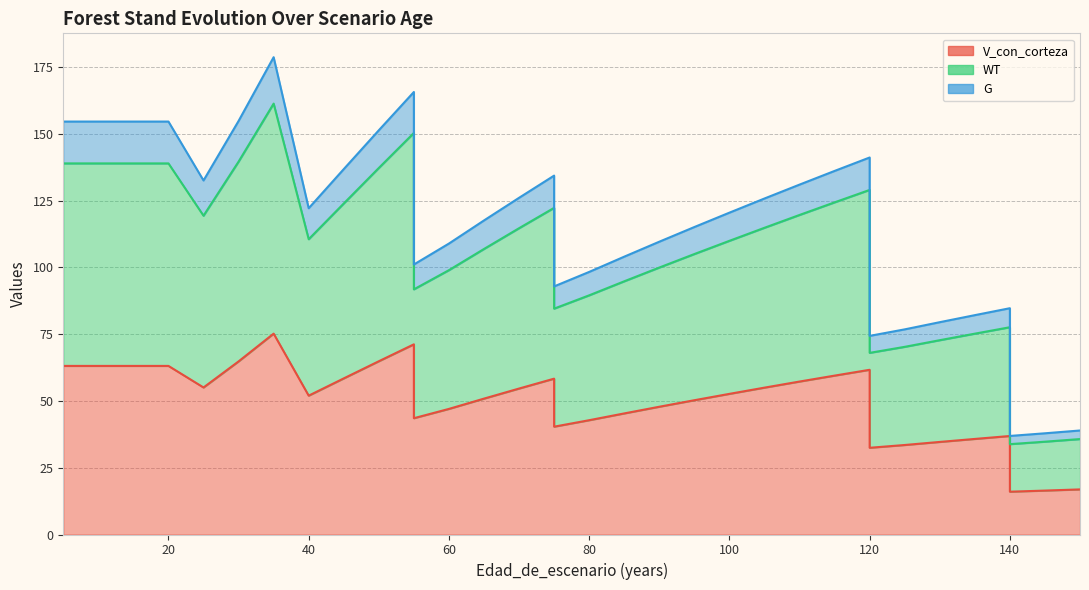

What is the difference between the highest and lowest values at 30?

90.0